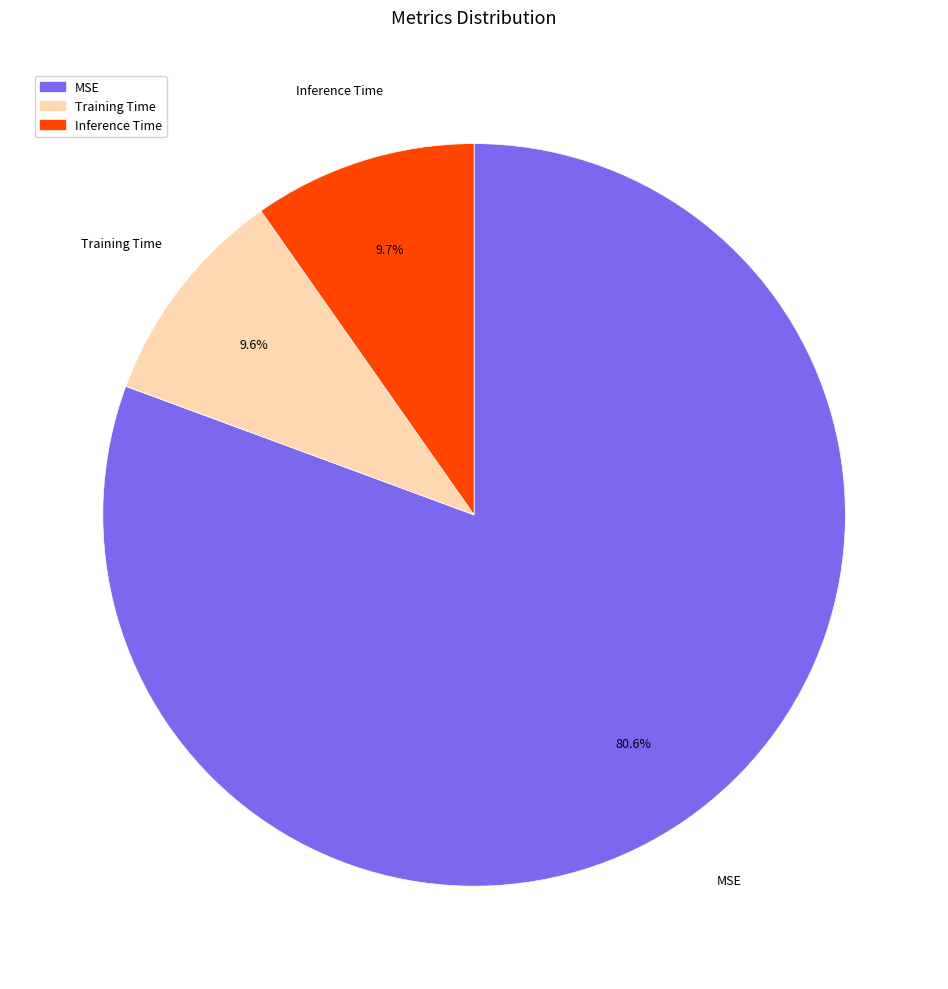

What is the largest slice in the pie chart?

MSE